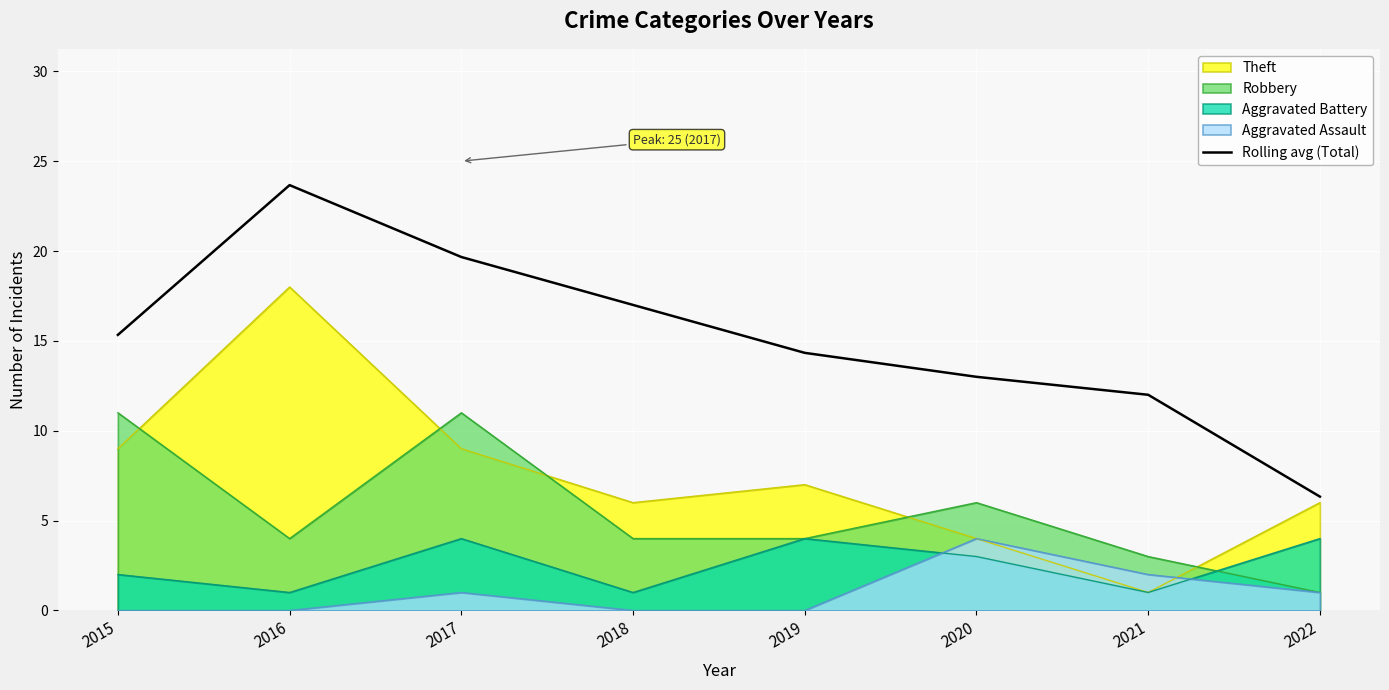

Does the chart display data point markers on the line(s)?

No